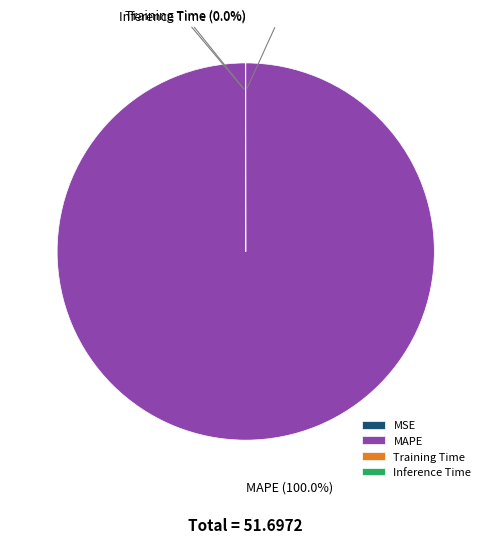

Which slice is the largest?

MAPE